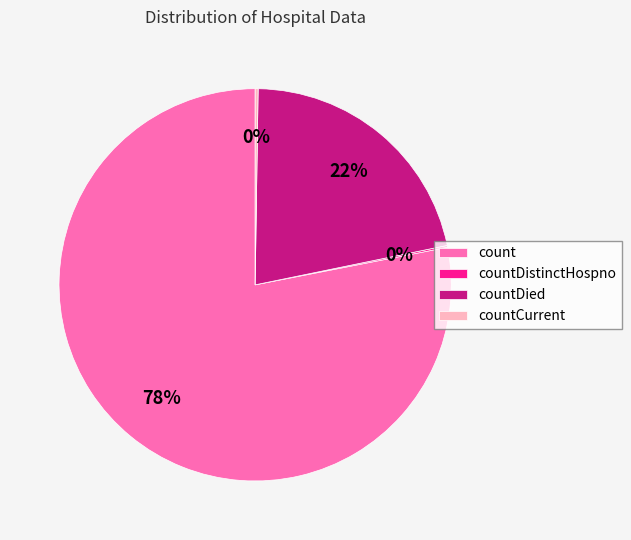

Is there a majority slice in this chart?

Yes